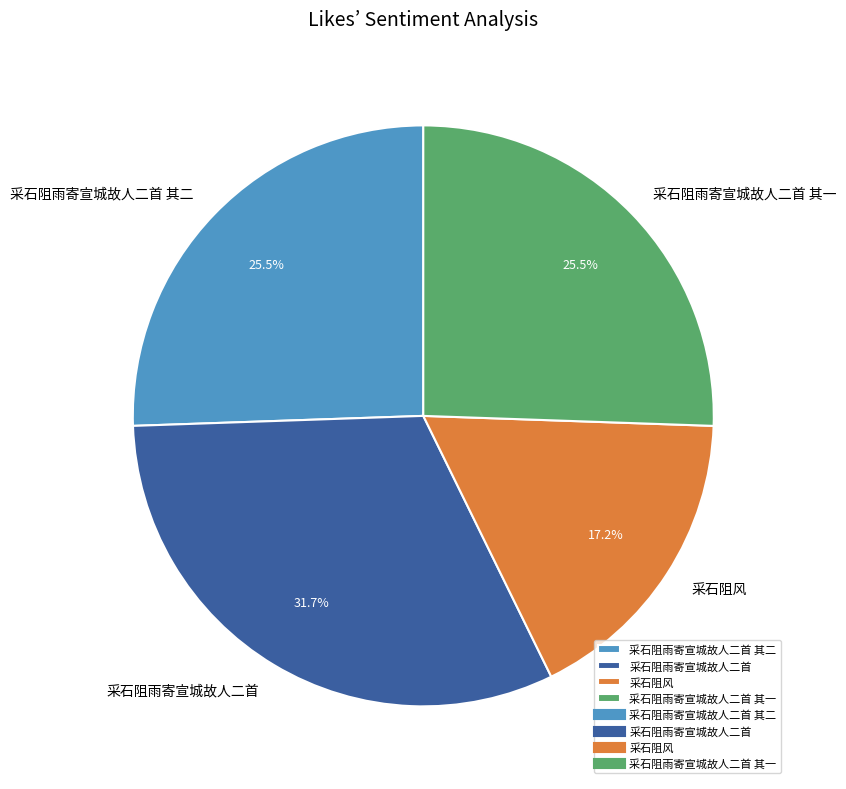

The 采石阻风 slice represents 17% of the pie. True or false?

True